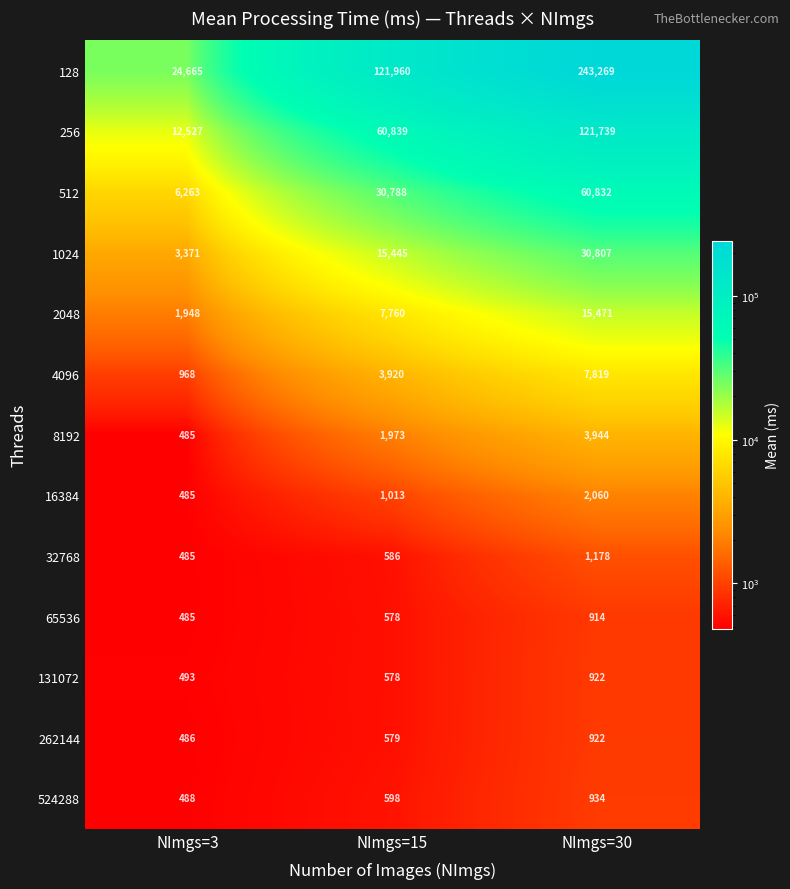

At how many categories does at least one series exceed 93784?

2